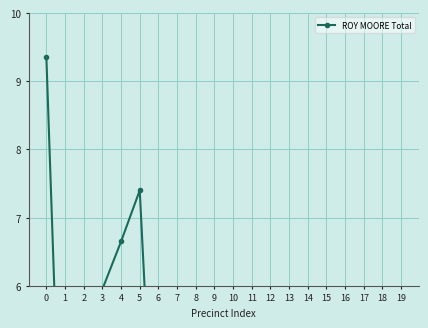

What value does the data have at 11?

0.9